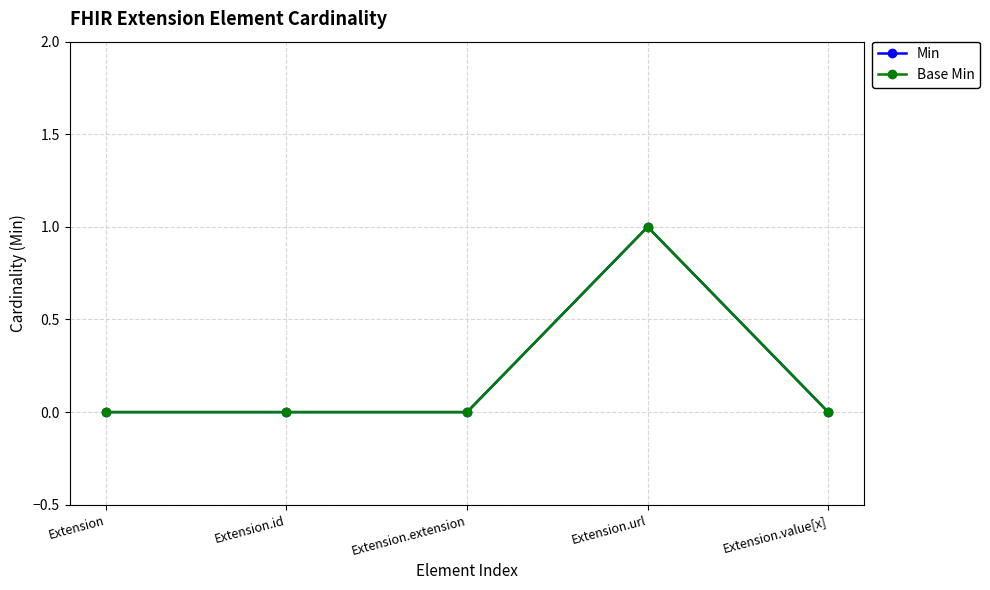

What are all the series names shown in the legend?

Min, Base Min